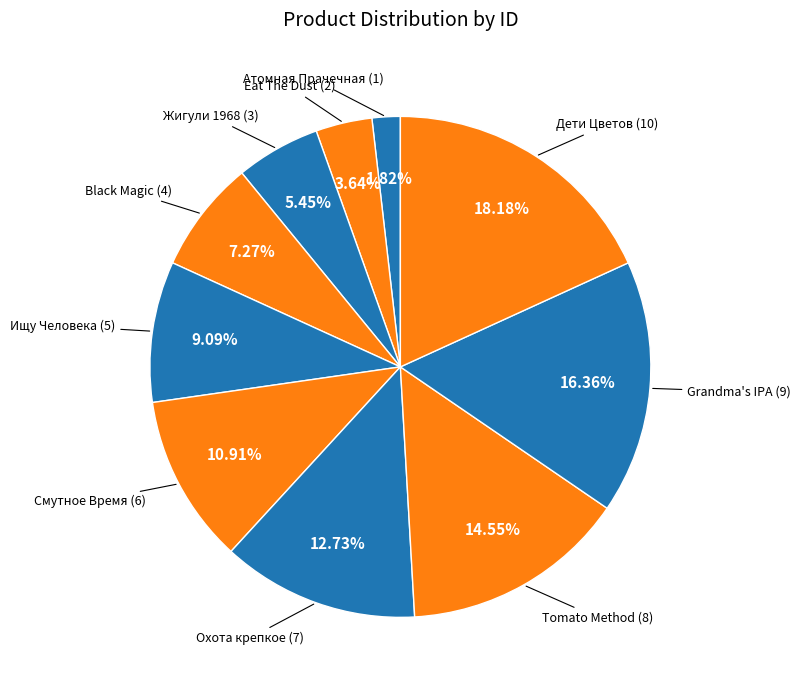

How many segments does this pie chart have?

10